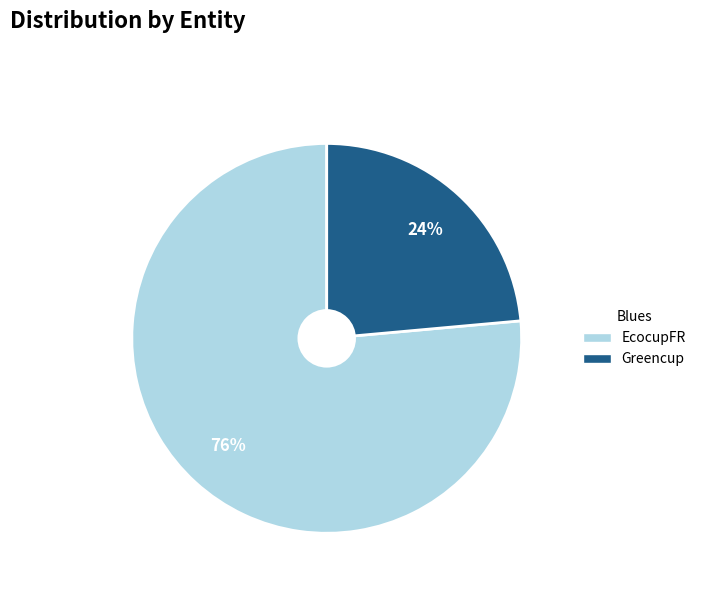

Is it true that EcocupFR is 76% of the pie?

True